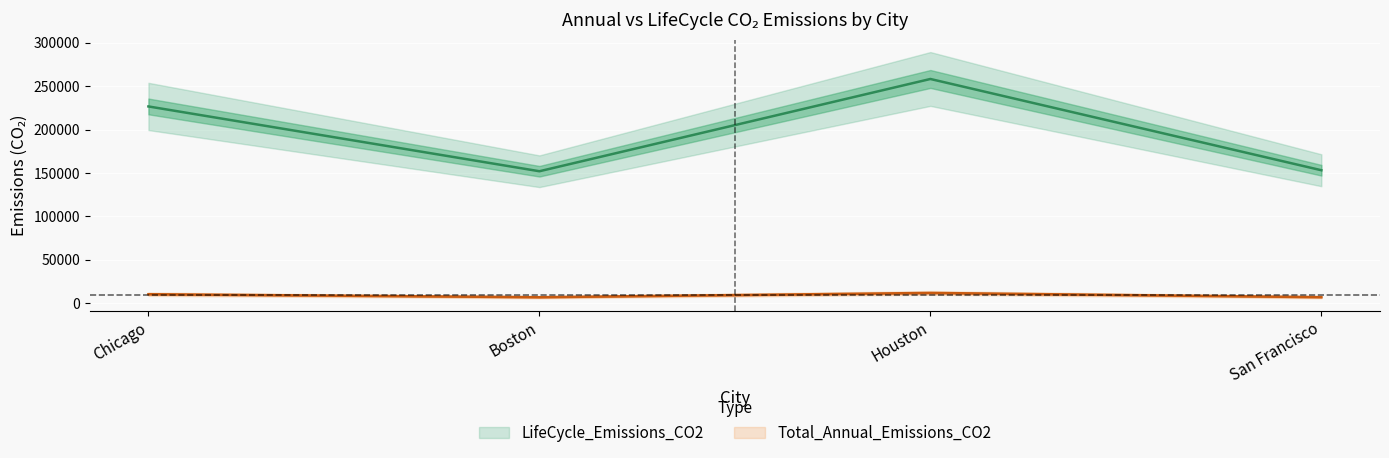

Reading left to right, extract all data points from this chart.

Total_Annual_Emissions_CO2: 10532.2	7066.1	12000.7	7120.2
LifeCycle_Emissions_CO2: 226651.8	152062.1	258253.0	153226.5